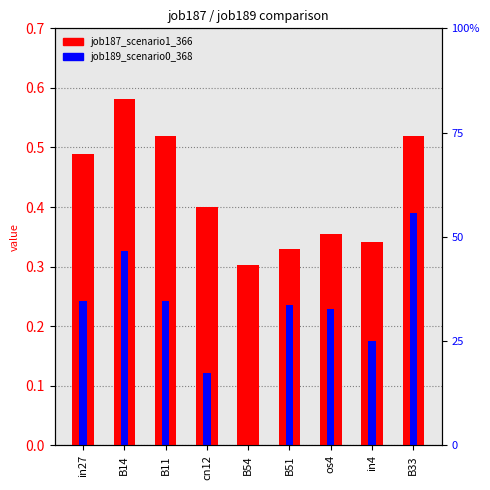

What is the sum of the job187_scenario1_366 values at B33 and B54?

0.8